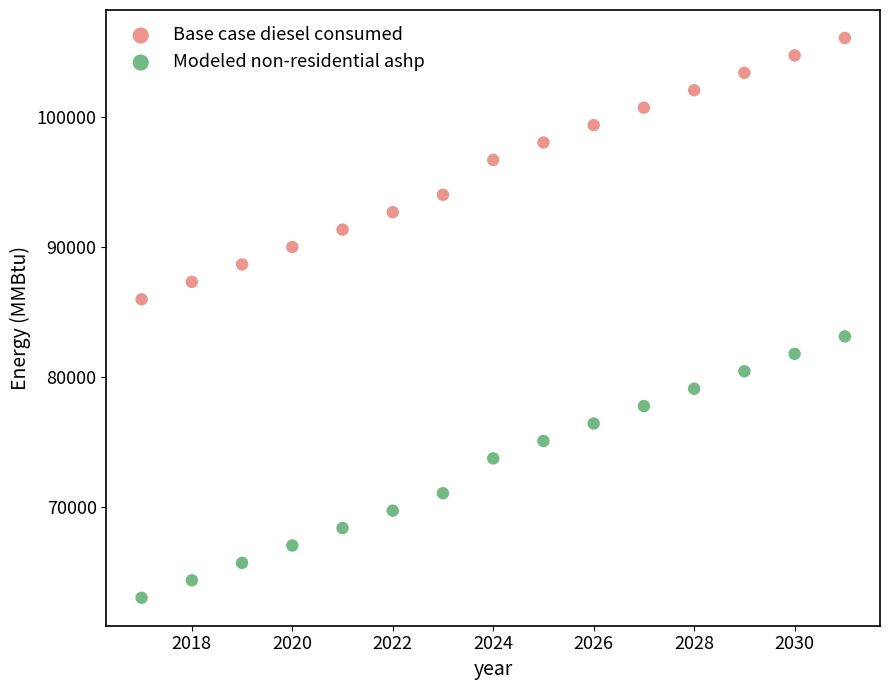

Which series reaches the minimum Y coordinate?

Modeled non-residential ashp